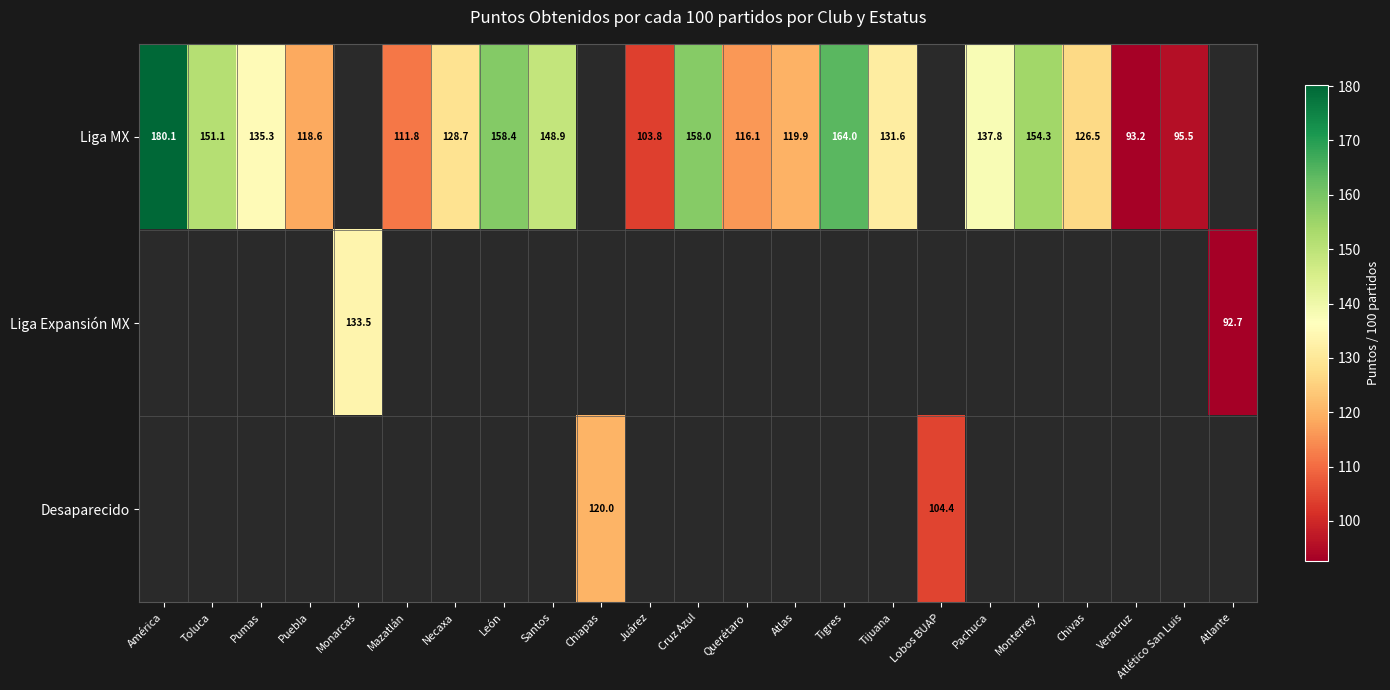

Where is Liga MX nearest to the value 136?

Pumas